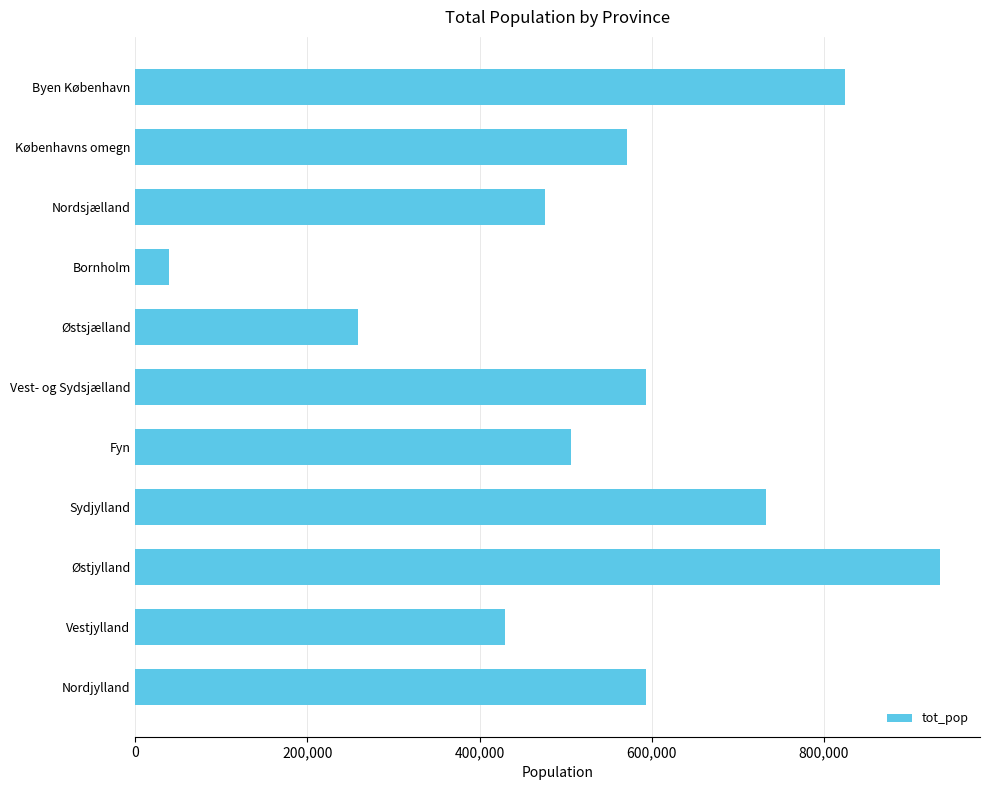

What is the change in value from Sydjylland to Nordjylland?

-138754